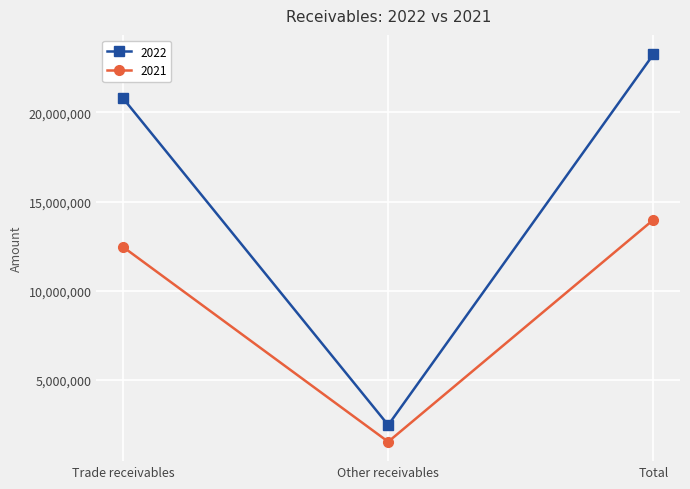

How many values in the 2022 series are below 20803777?

1